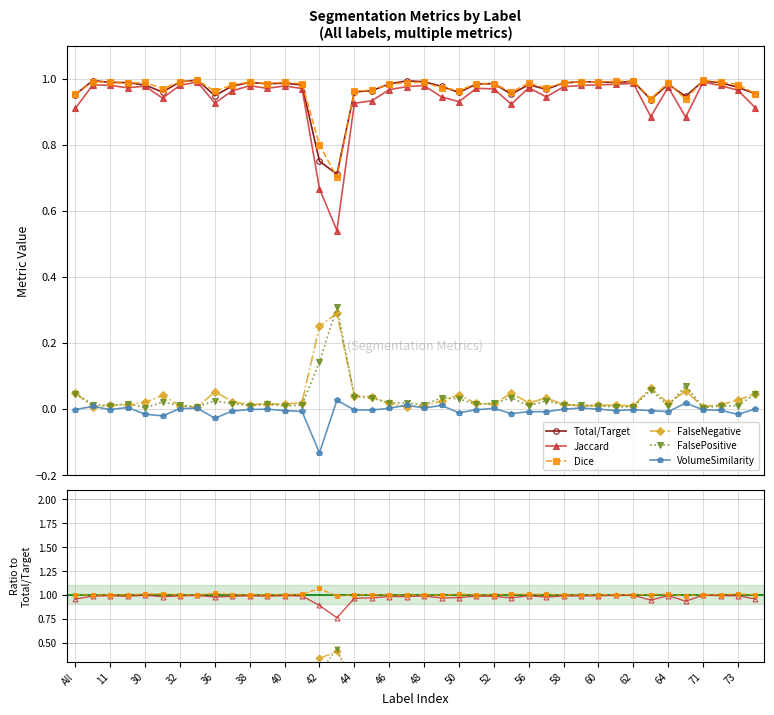

What is the smallest value displayed?

-0.1